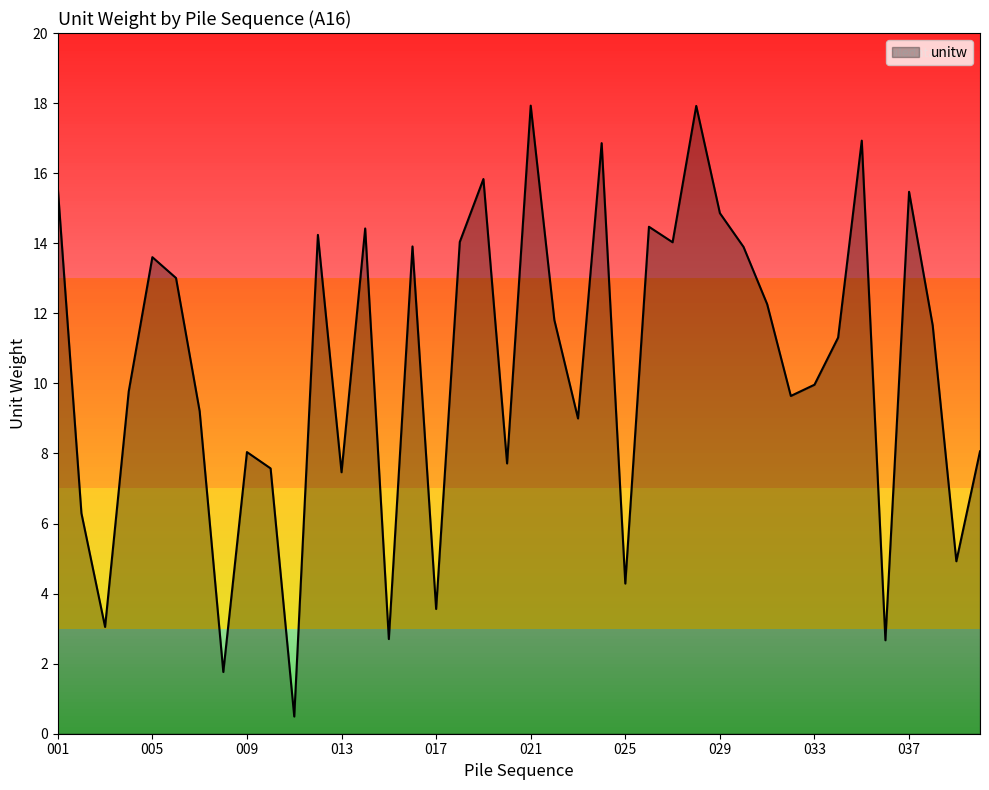

What is the greatest value displayed?

17.9